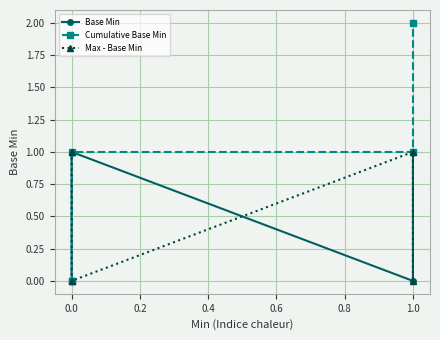

How many times do Cumulative Base Min and Max - Base Min cross each other?

1